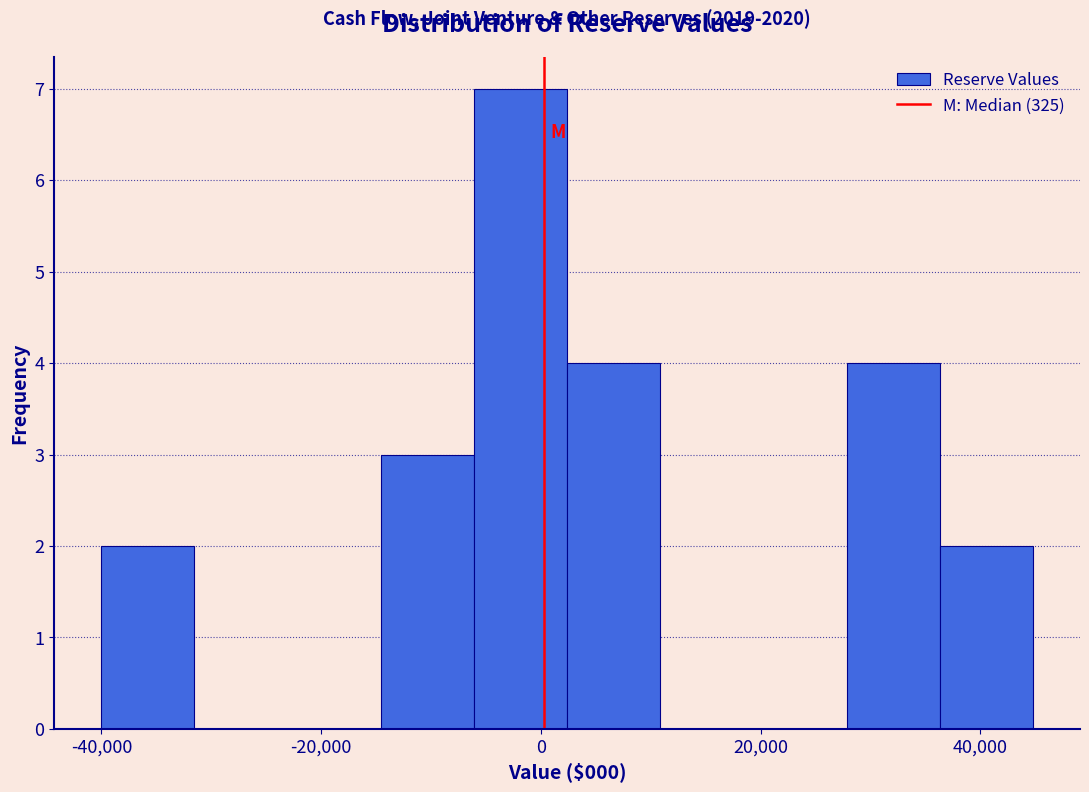

Which range on the x-axis has the tallest bar?

-6000 to 2000